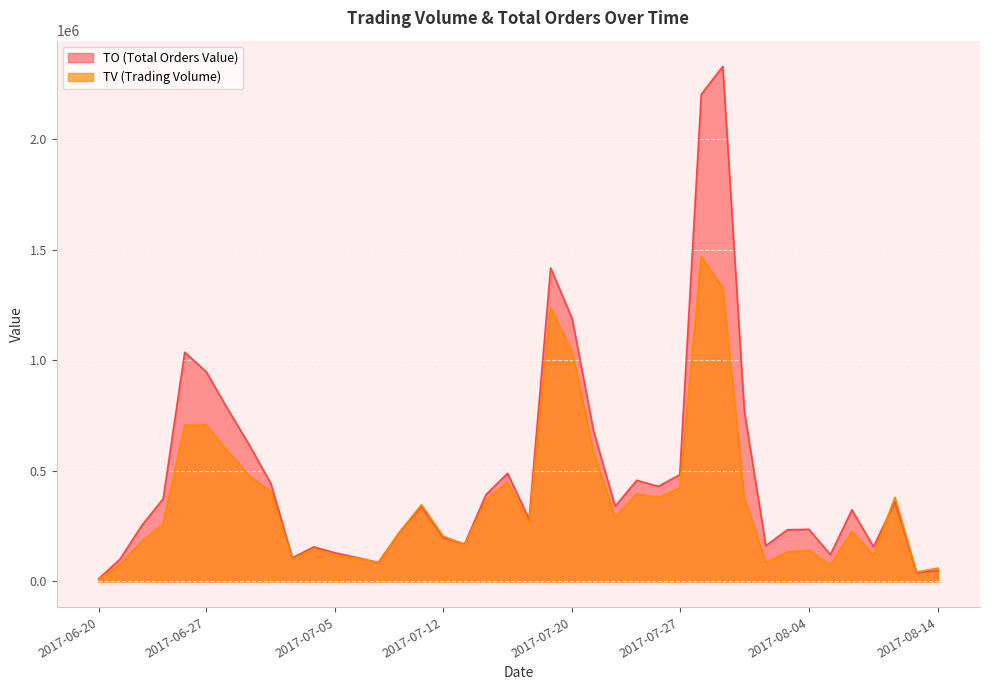

How many times do TV and TO cross each other?

3